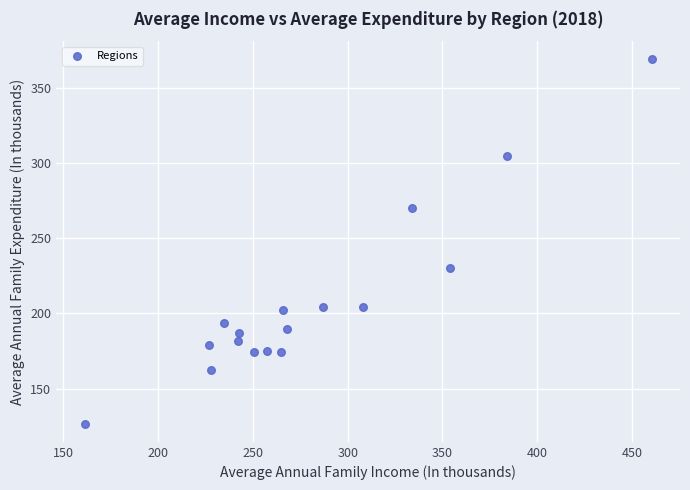

What Y value in the scatter plot is closest to 247?

230.3